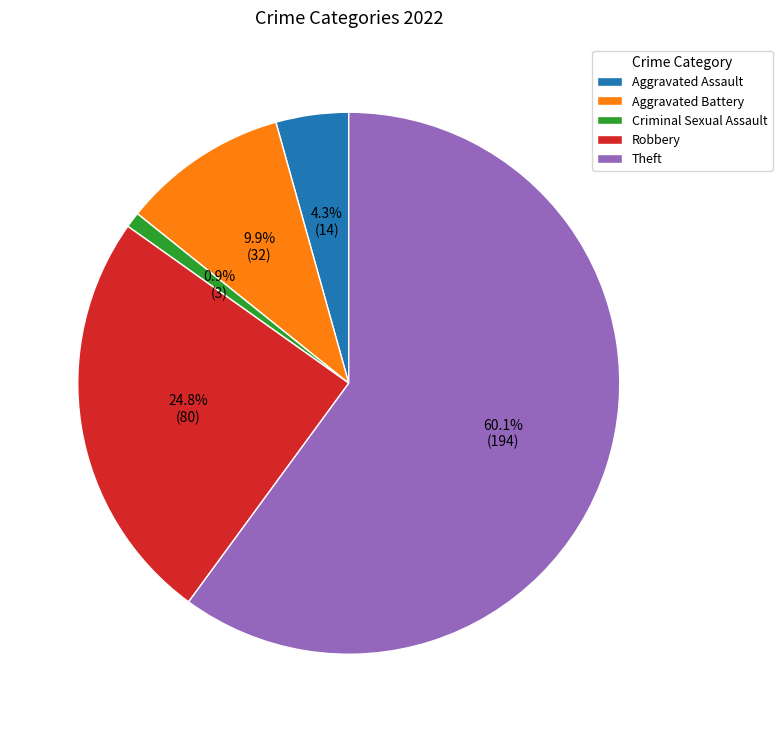

Approximately how many times larger is the value at Theft compared to Criminal Sexual Assault?

64.7